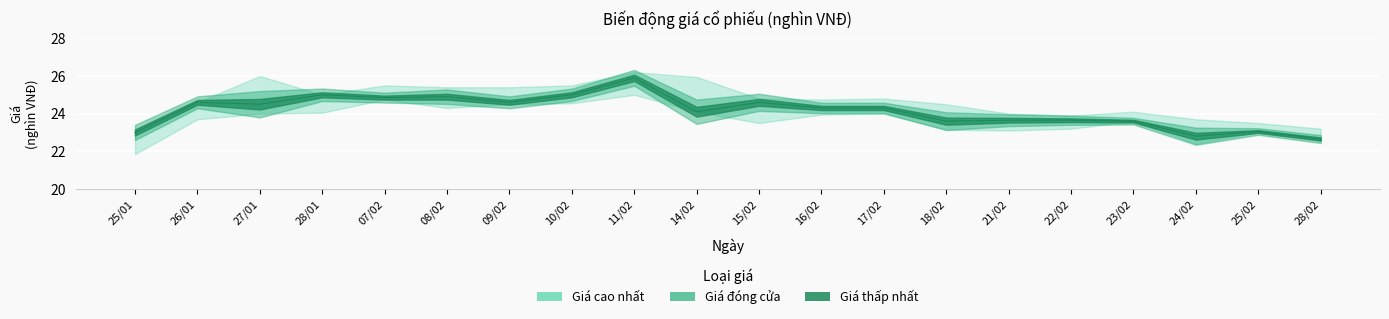

At which label does Giá đóng cửa first exceed 24?

26/01